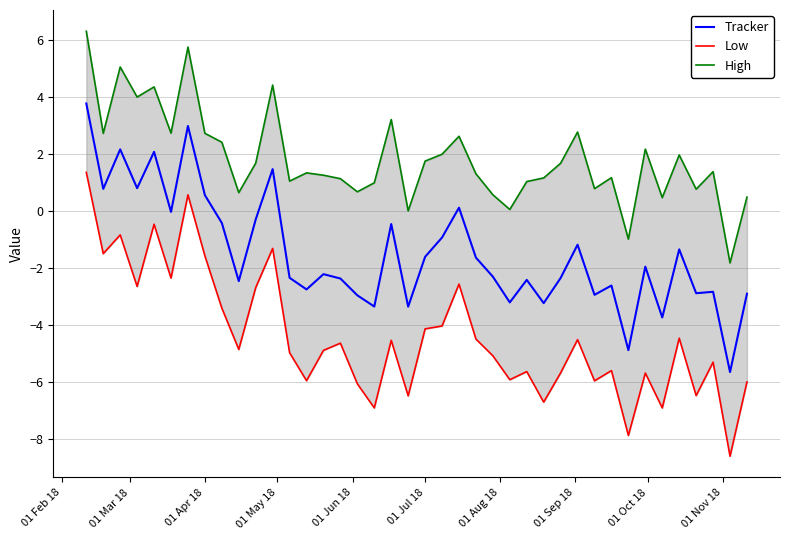

What is the highest value of the Tracker series?

3.8